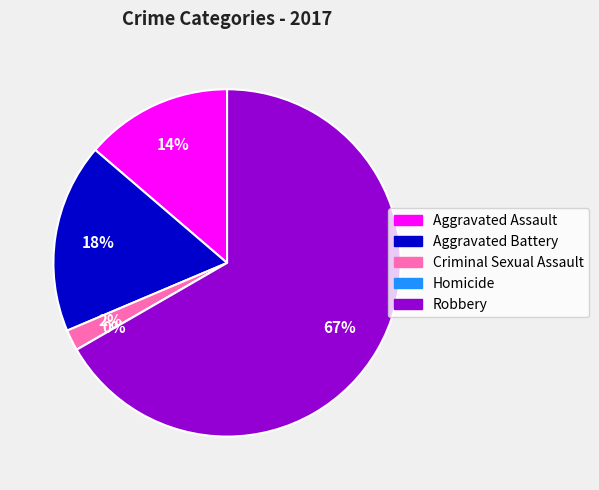

To the nearest percent, what is the average slice percentage?

20%